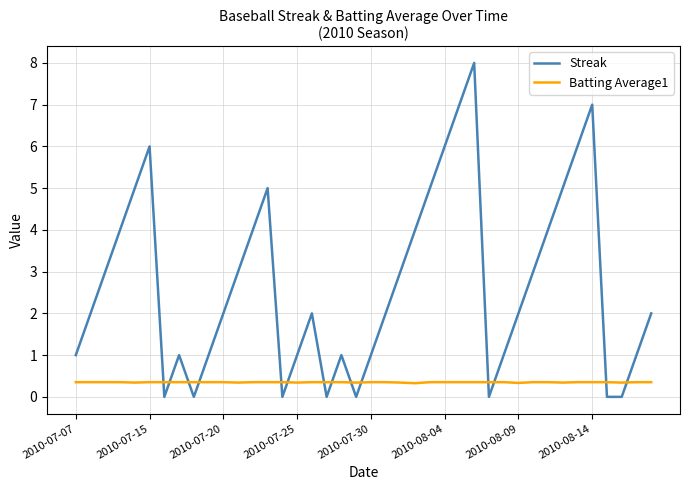

Which series has the largest total across all categories?

Streak